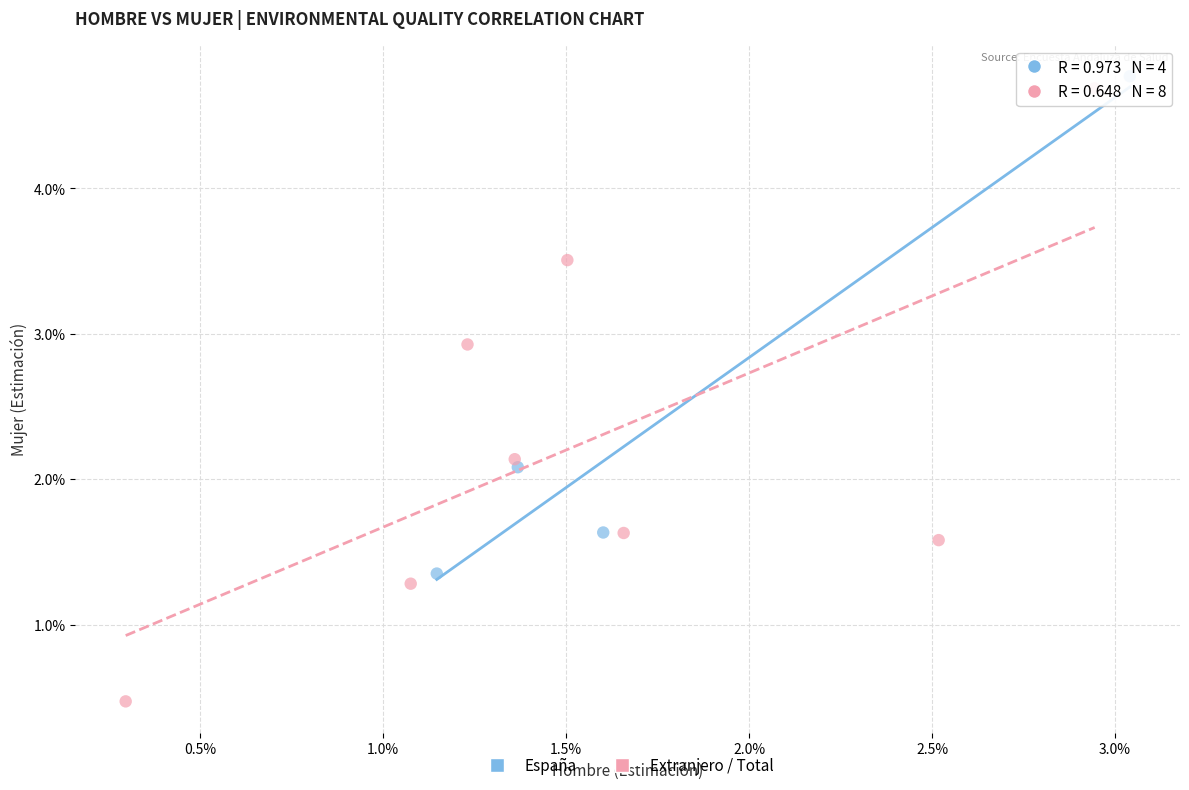

Which series has the widest spread of Y values?

Extranjero / Total